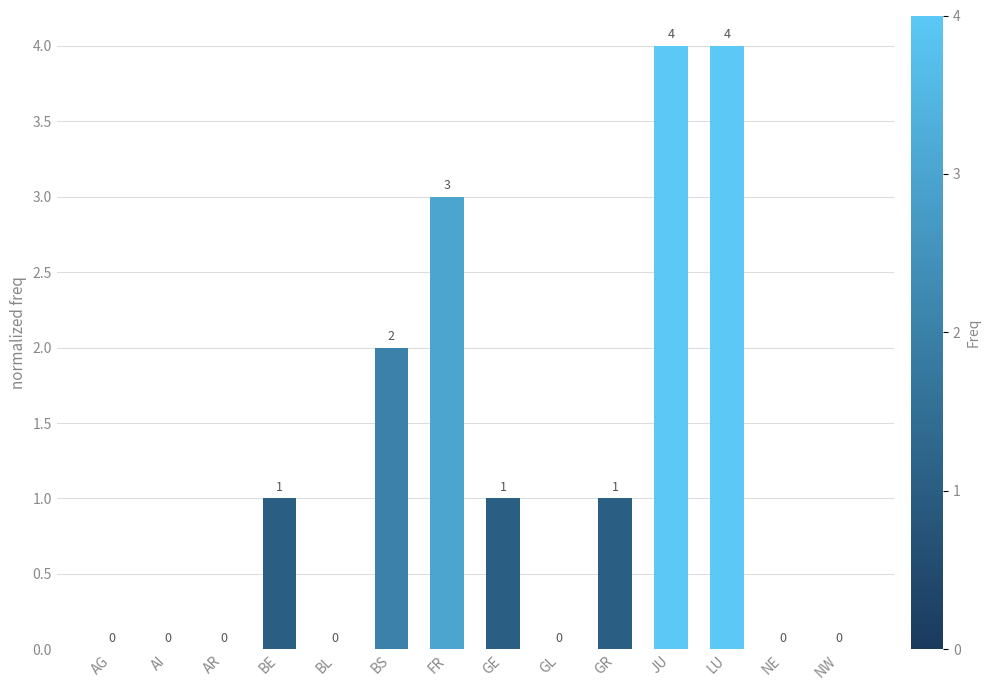

What is the difference between the values at JU and GE?

3